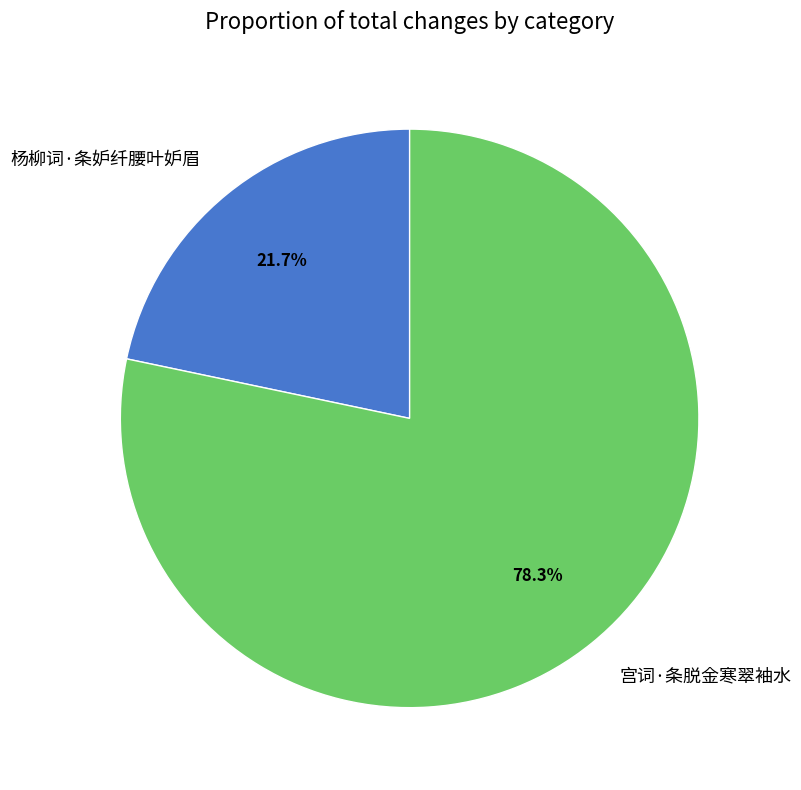

What percentage is NOT represented by 杨柳词·条妒纤腰叶妒眉?

78.3%